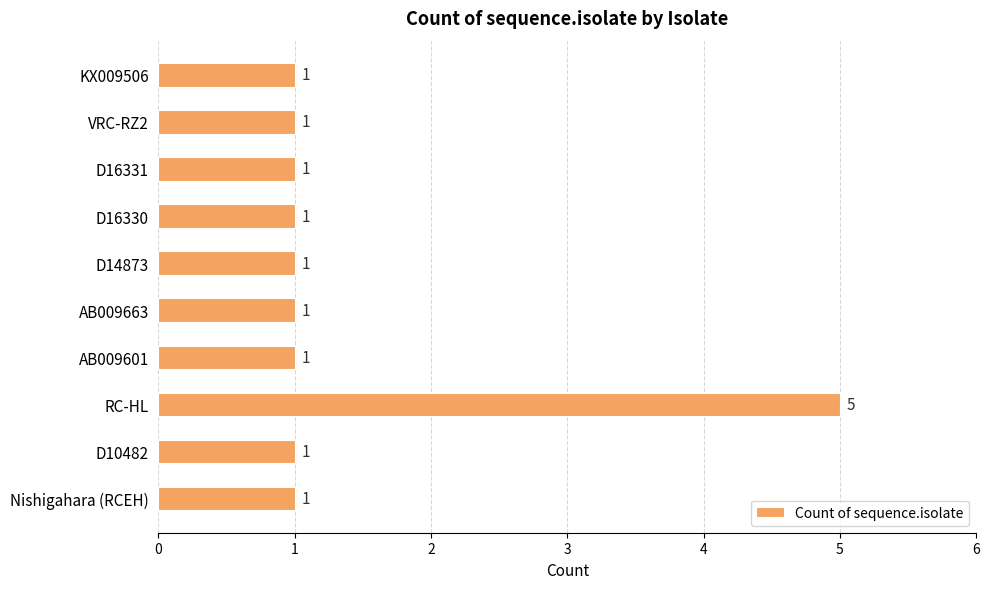

What is the sum of all values?

14